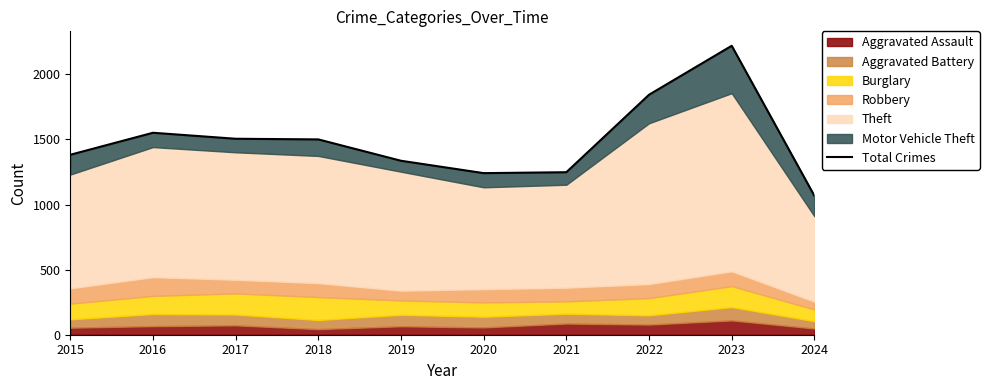

How many points are higher than both their immediate neighbors (excluding endpoints)?

2